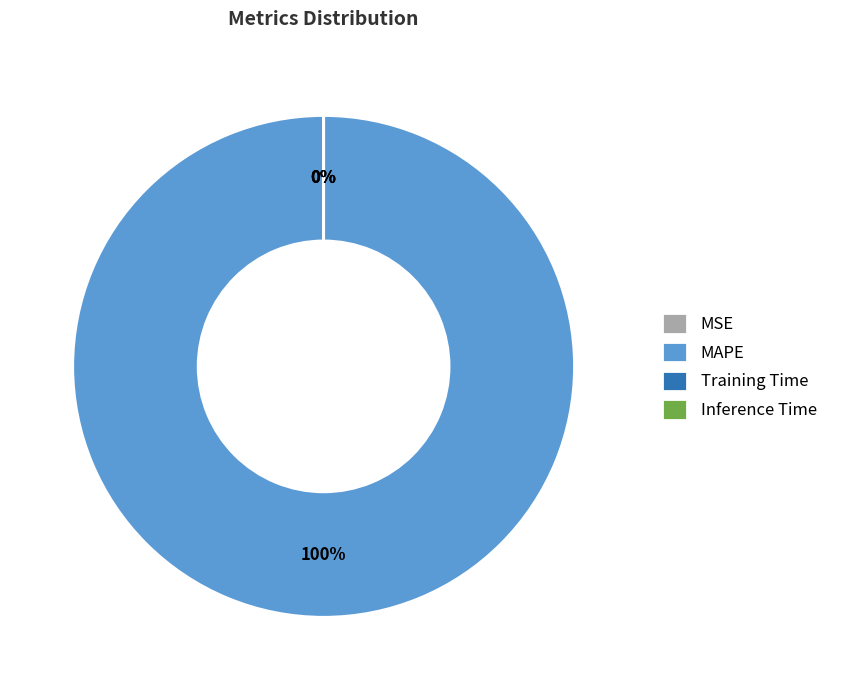

To the nearest percent, what is the average slice percentage?

25%